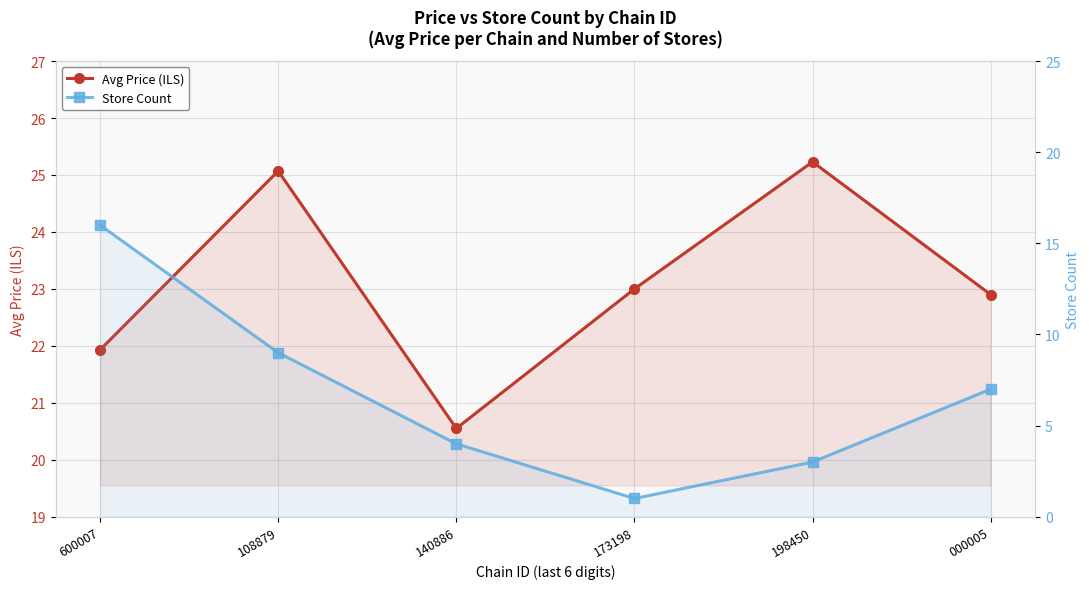

Count the number of categories in the chart.

6